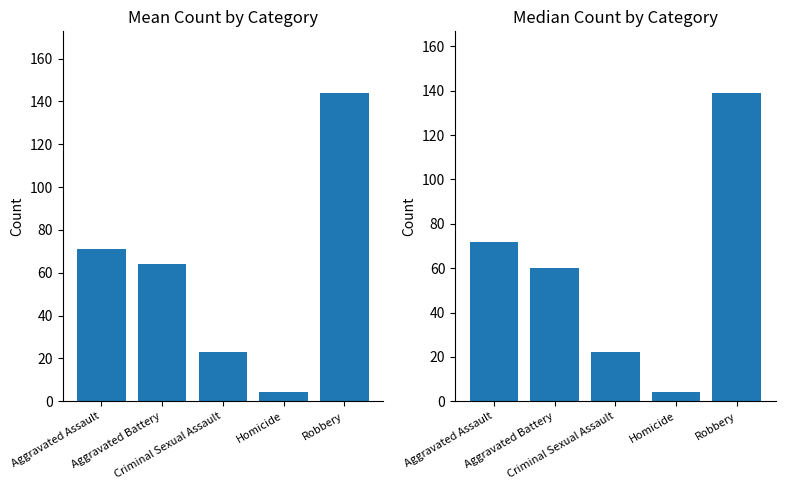

How many values in the Median Count series are below 60?

2